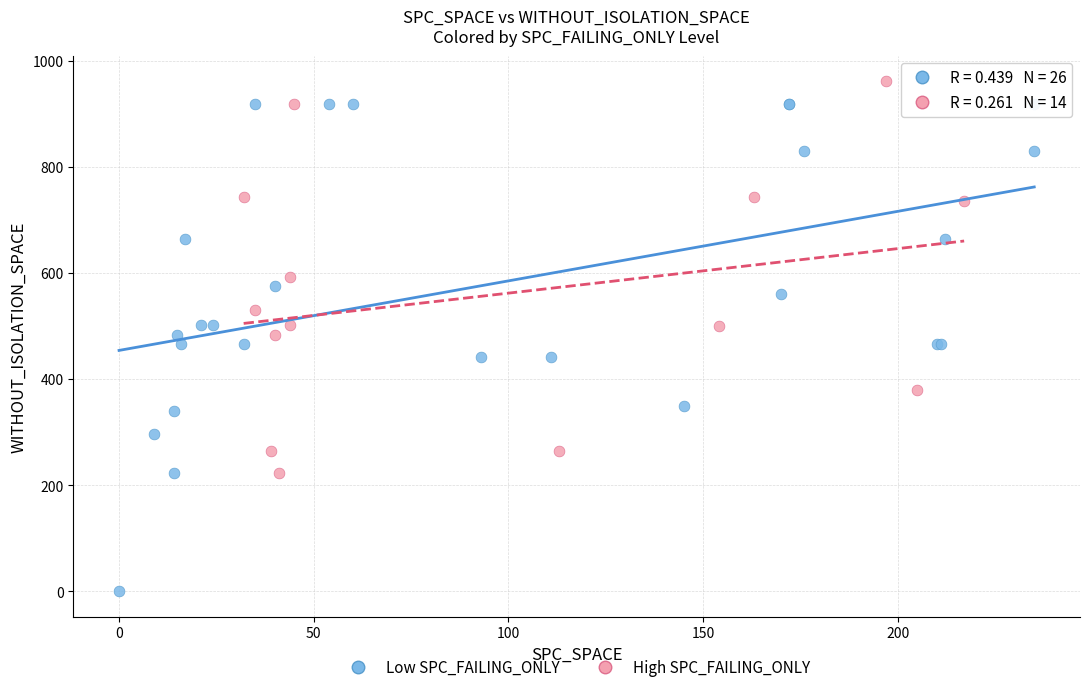

Which series reaches the maximum Y coordinate?

High SPC_FAILING_ONLY